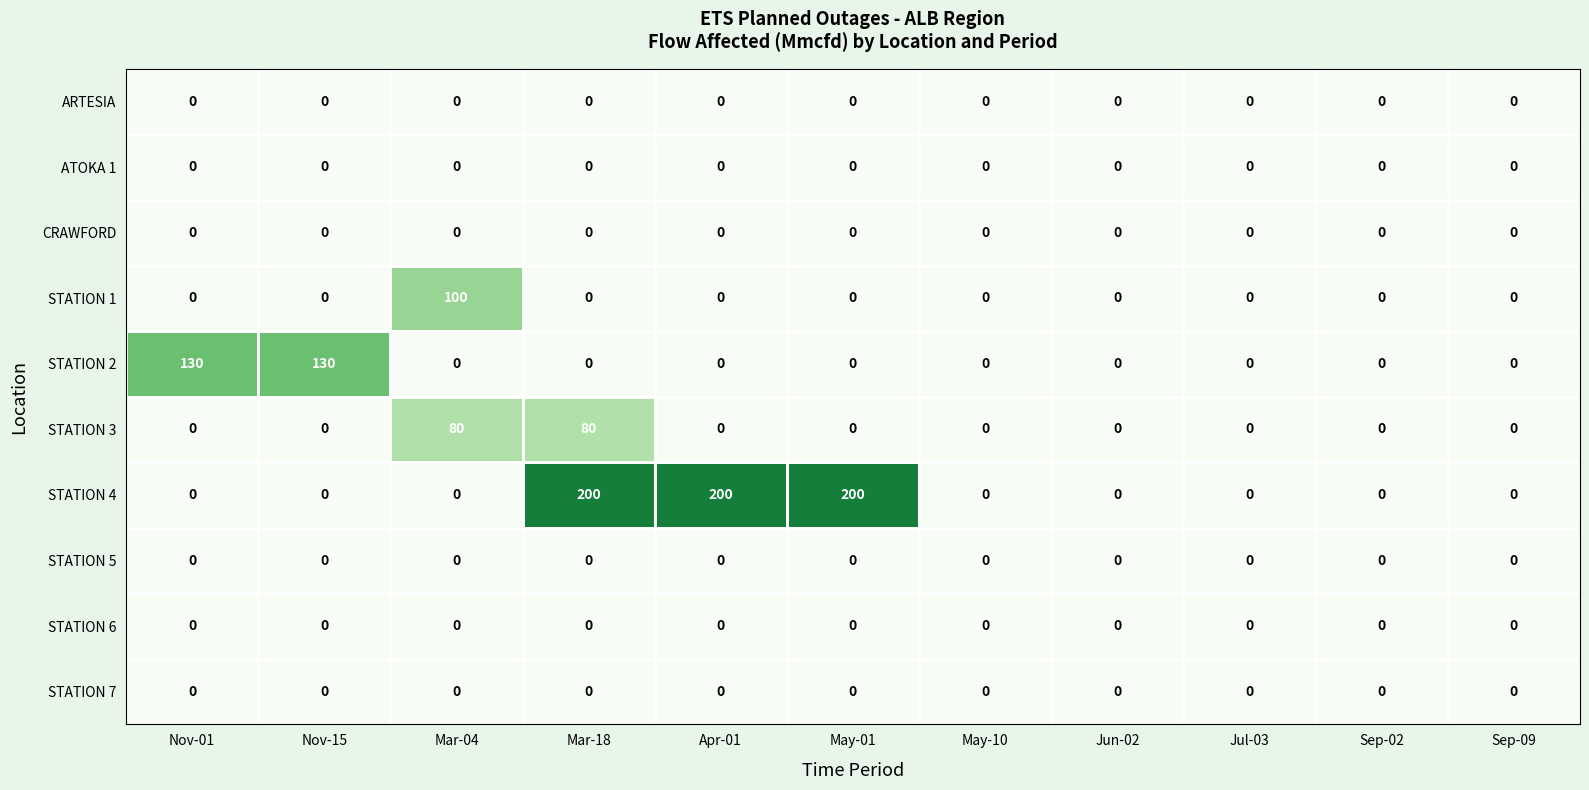

Is it true that STATION 4 equals 0 at Nov-01?

True